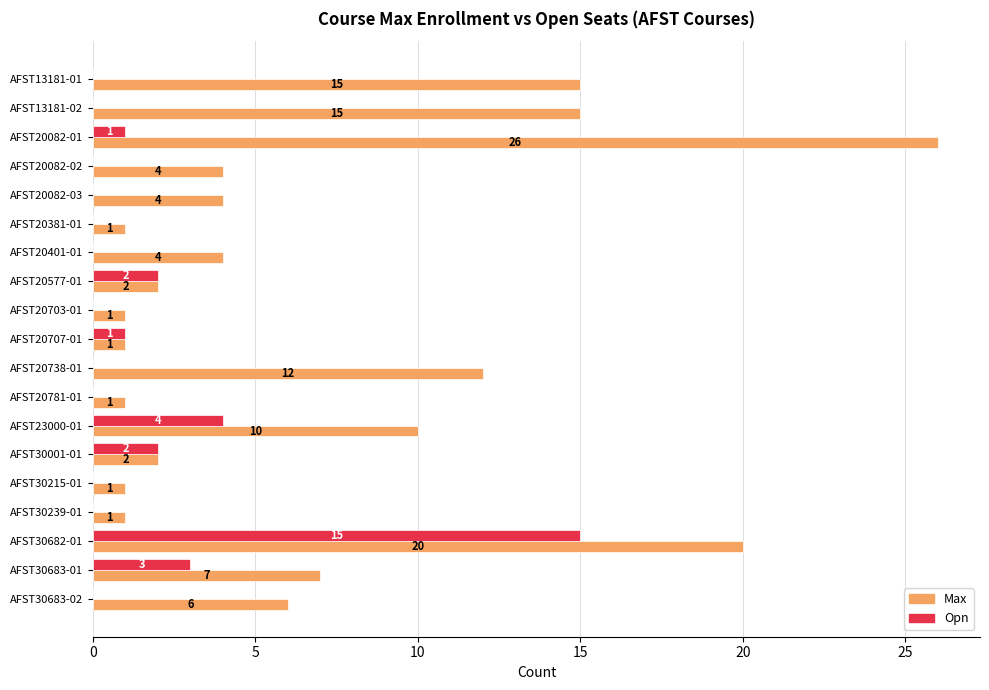

Read the Opn value at AFST30682-01.

15